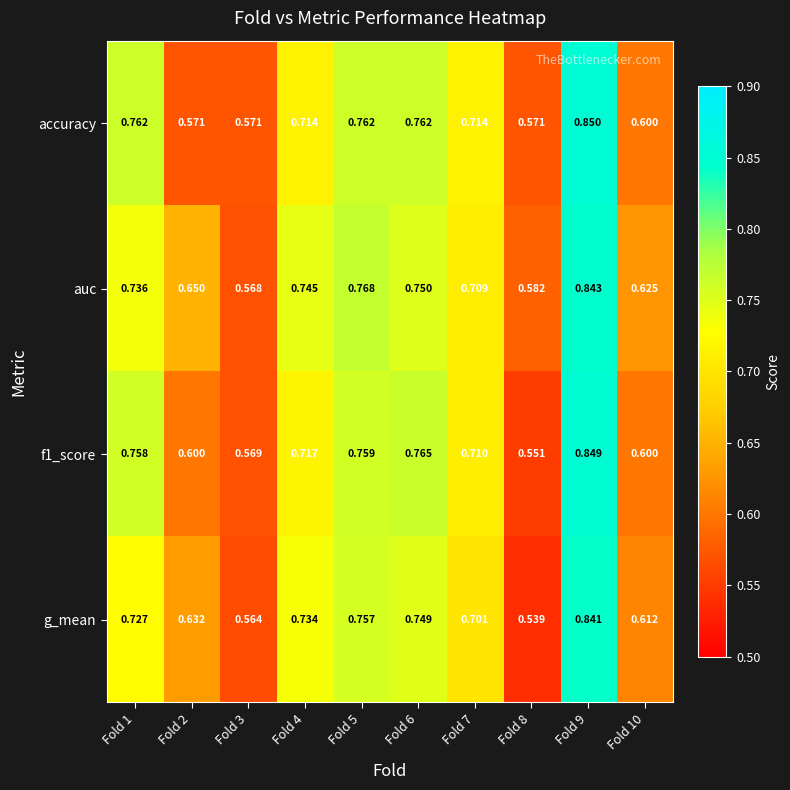

Which series has the widest spread of values?

g_mean